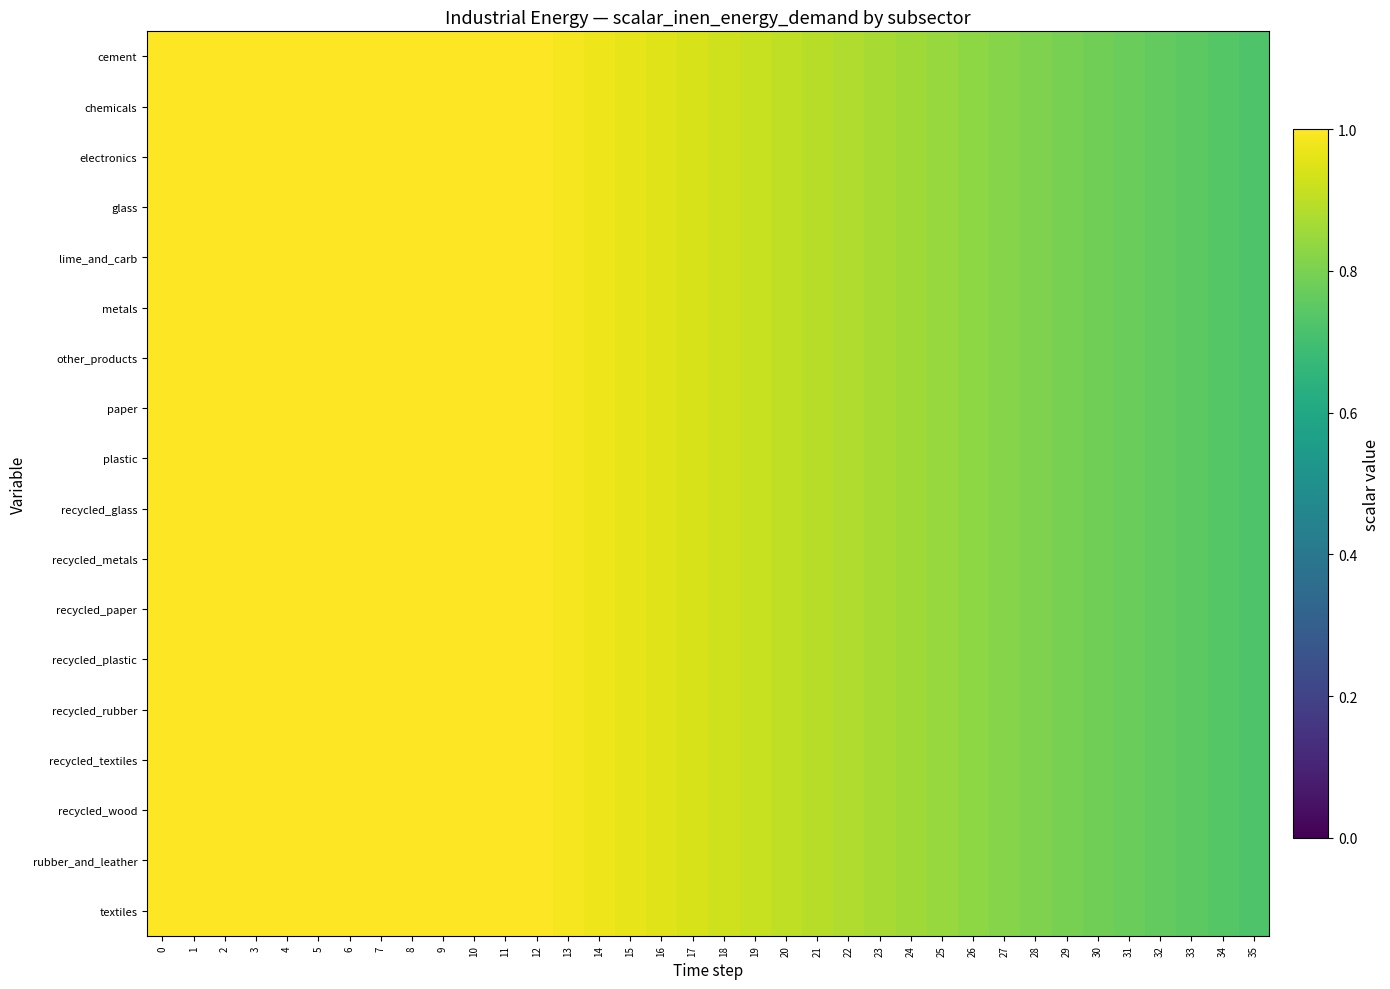

What is the maximum value shown in the chart?

1.0